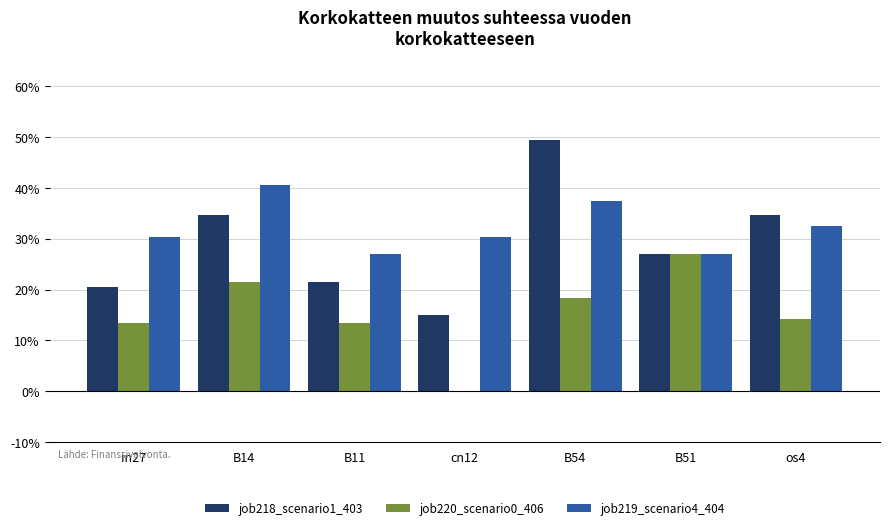

Which category has the highest value in the job219_scenario4_404 series?

B14